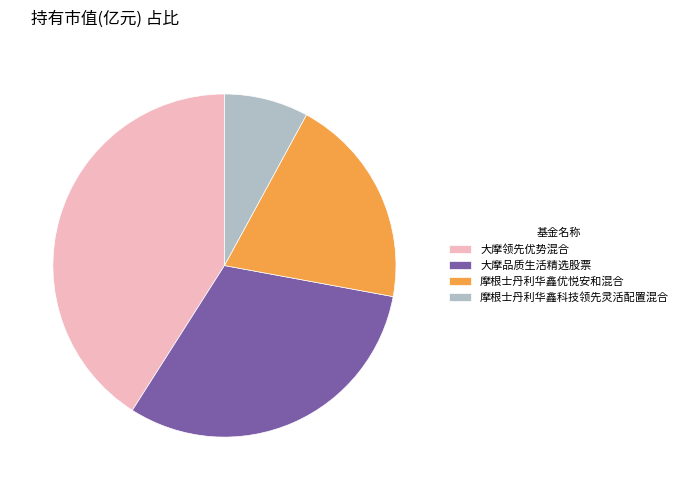

Does any single category account for the majority?

No